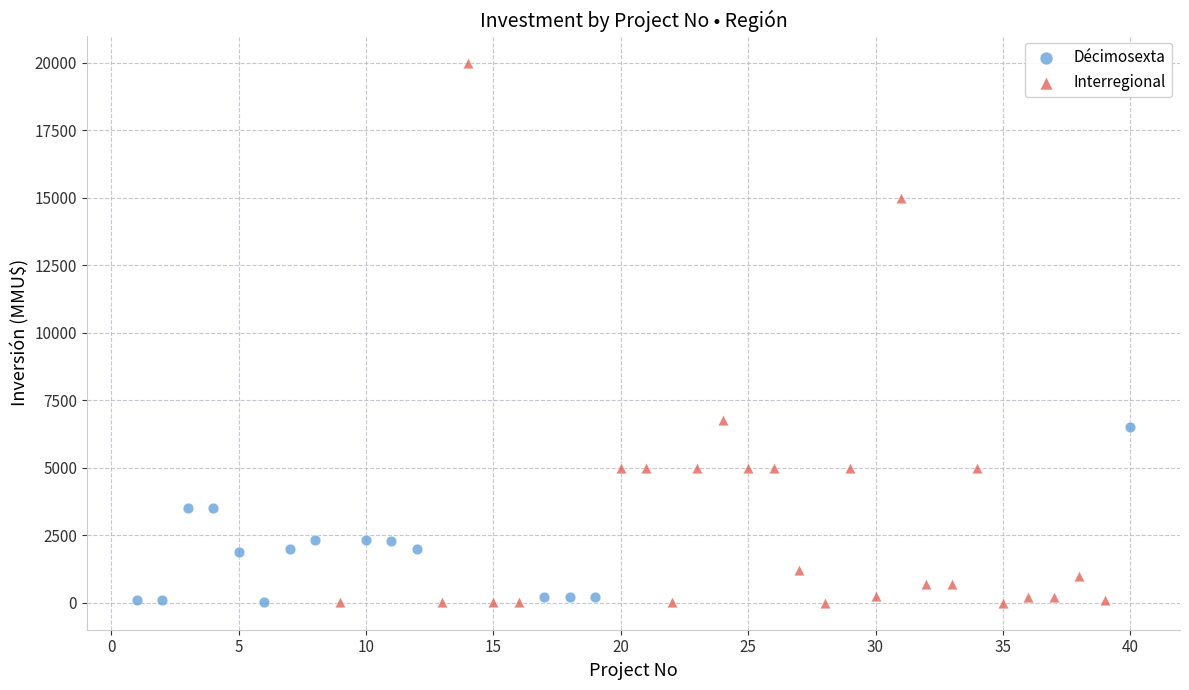

What are all the series names shown in the legend?

Décimosexta, Interregional